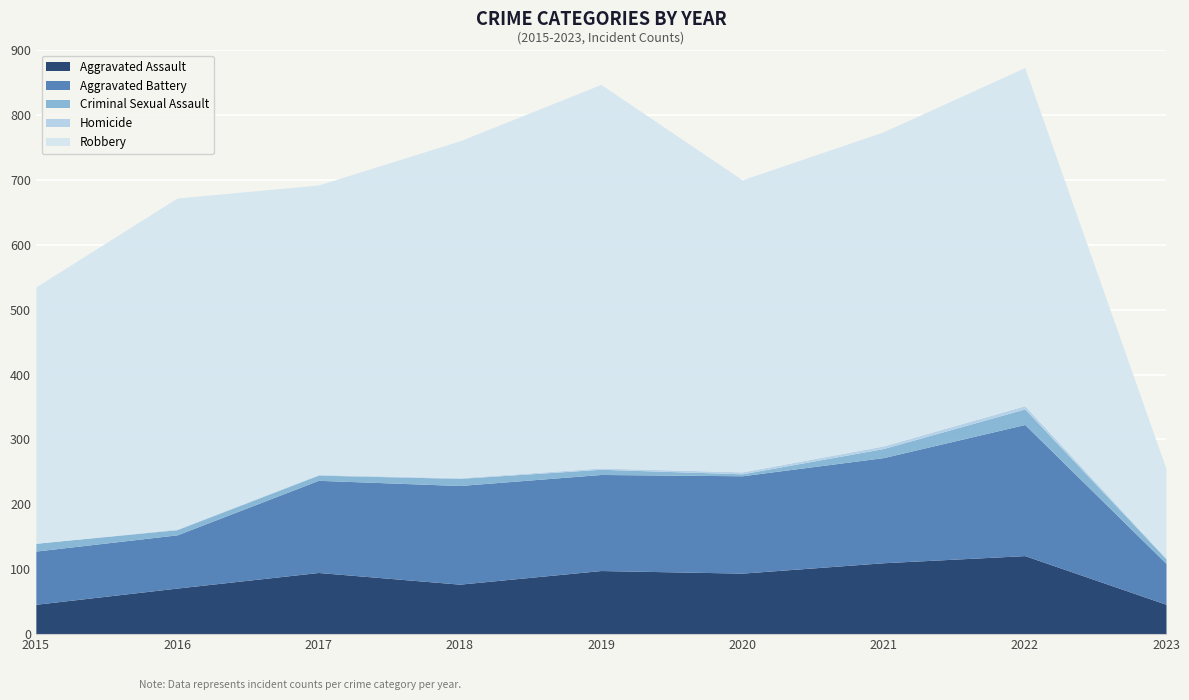

True or false: Criminal Sexual Assault and Aggravated Assault cross at least once.

False